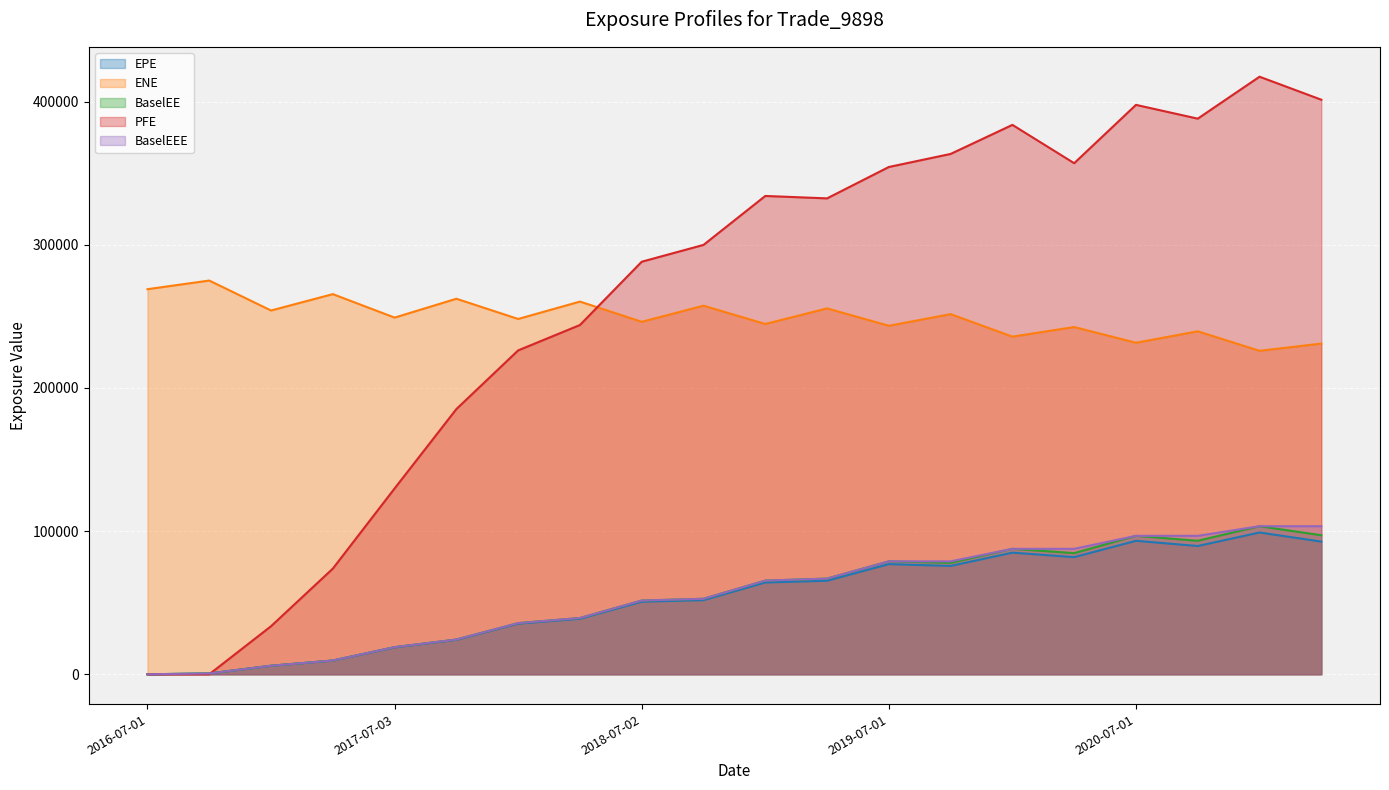

Where is the first local minimum for BaselEE?

2019-10-01